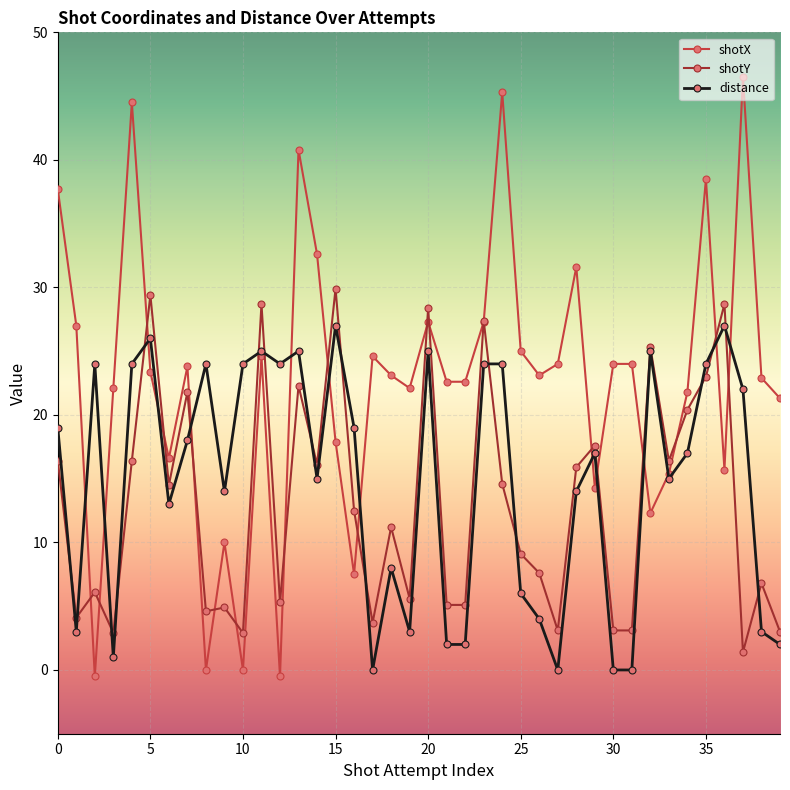

Which series has the largest range (max minus min)?

shotX